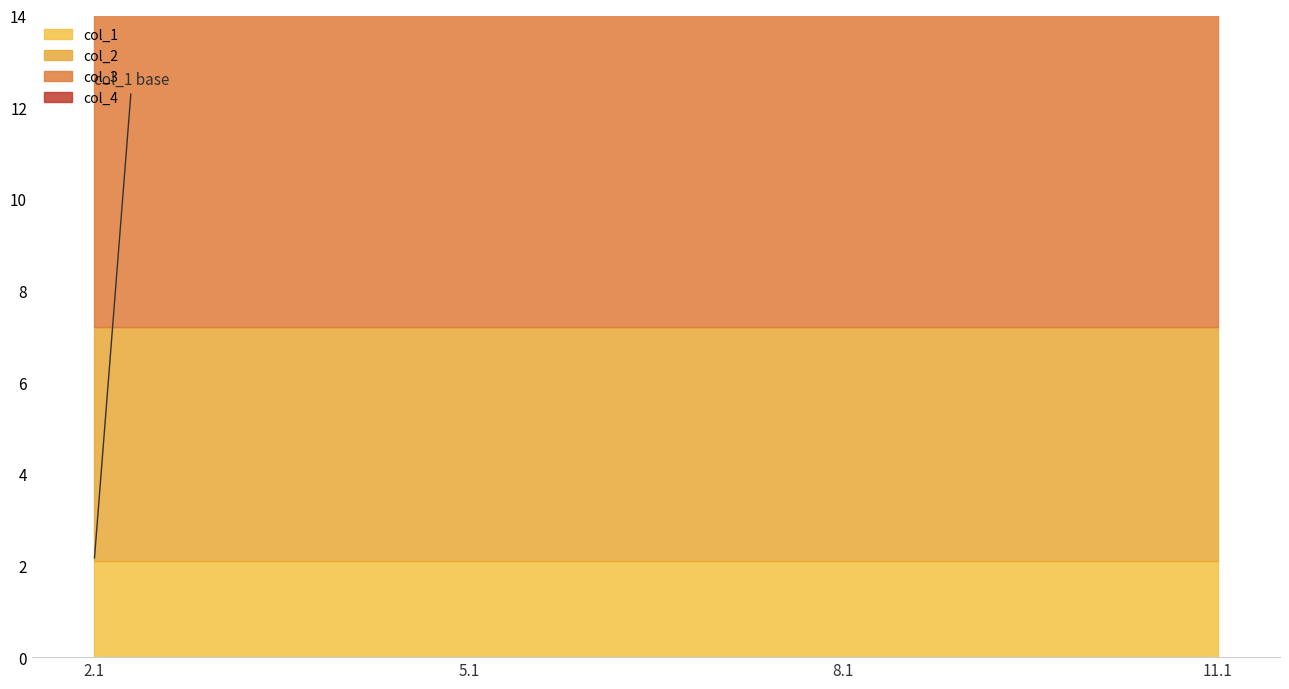

Is the value of col_1 at 8.1 greater than the value of col_4 at 2.1?

No